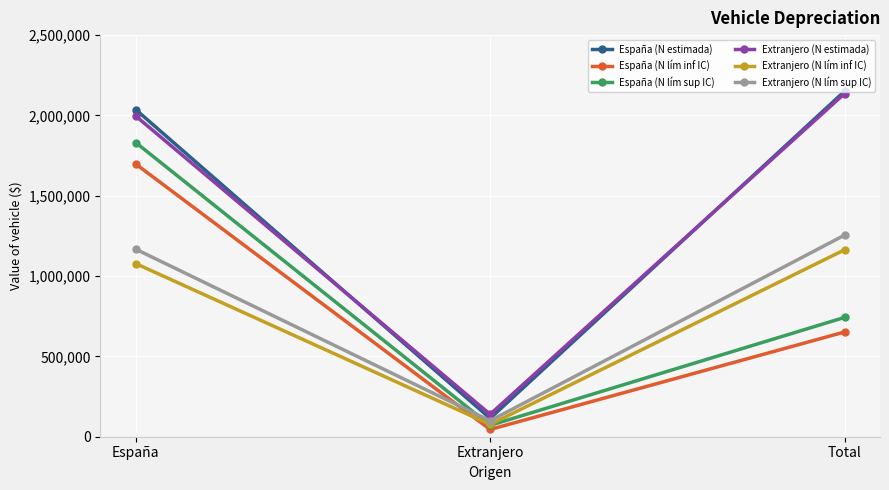

What is the value of the España (N estimada) point at the 2nd from the left?

114213